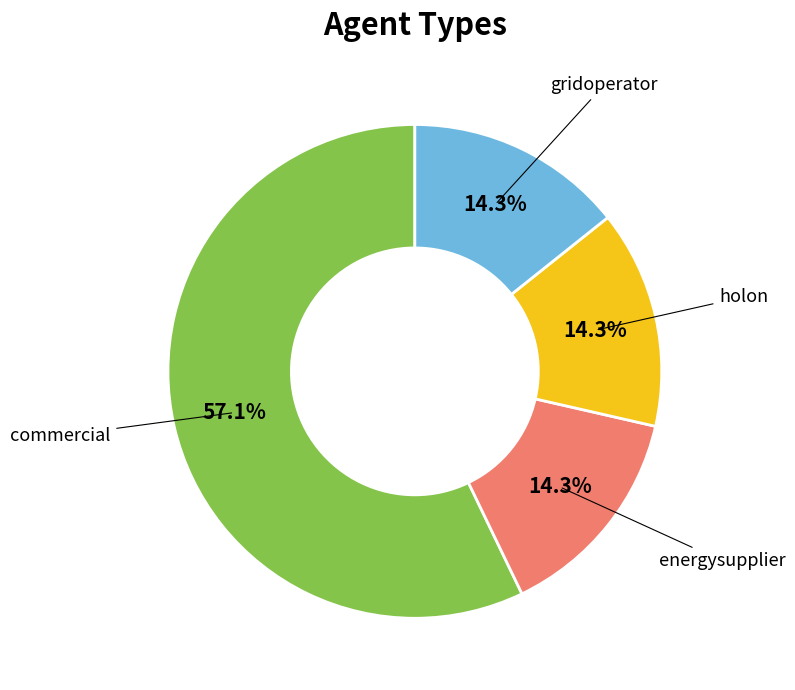

Count the number of slices in the pie.

4